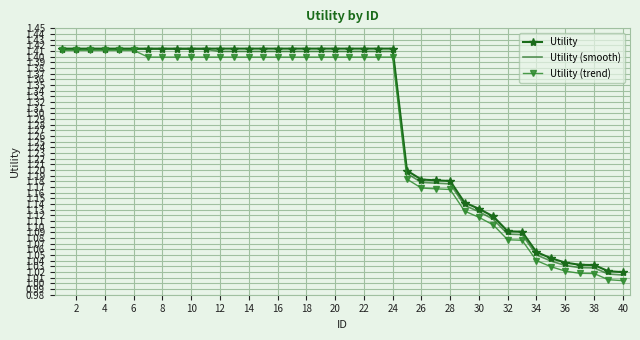

What are all the series names shown in the legend?

Utility, Utility (smooth), Utility (trend)